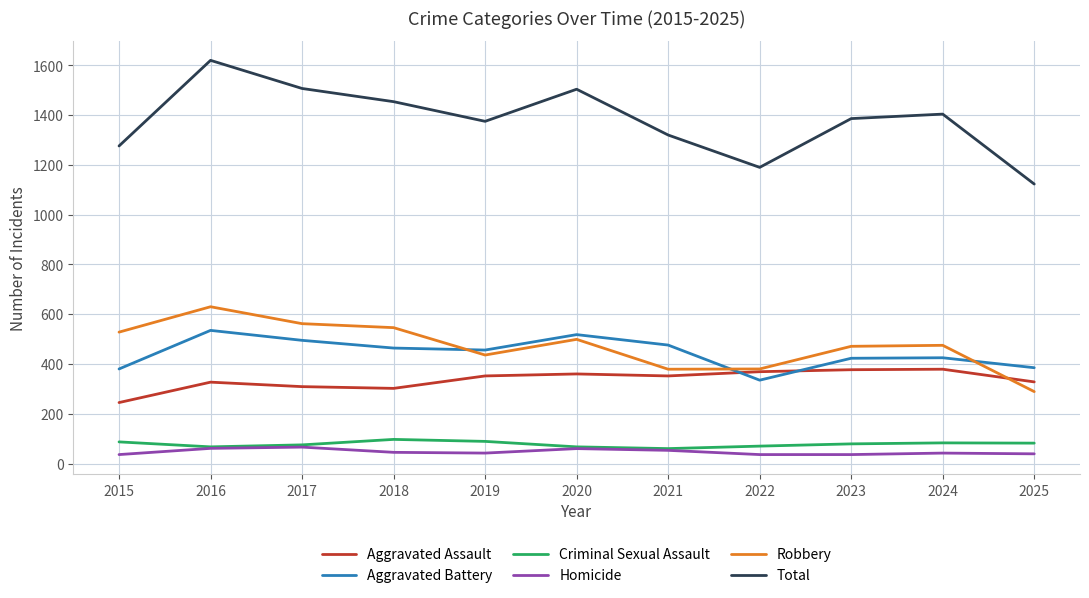

Is it true that Aggravated Assault equals 621 at 2021?

False